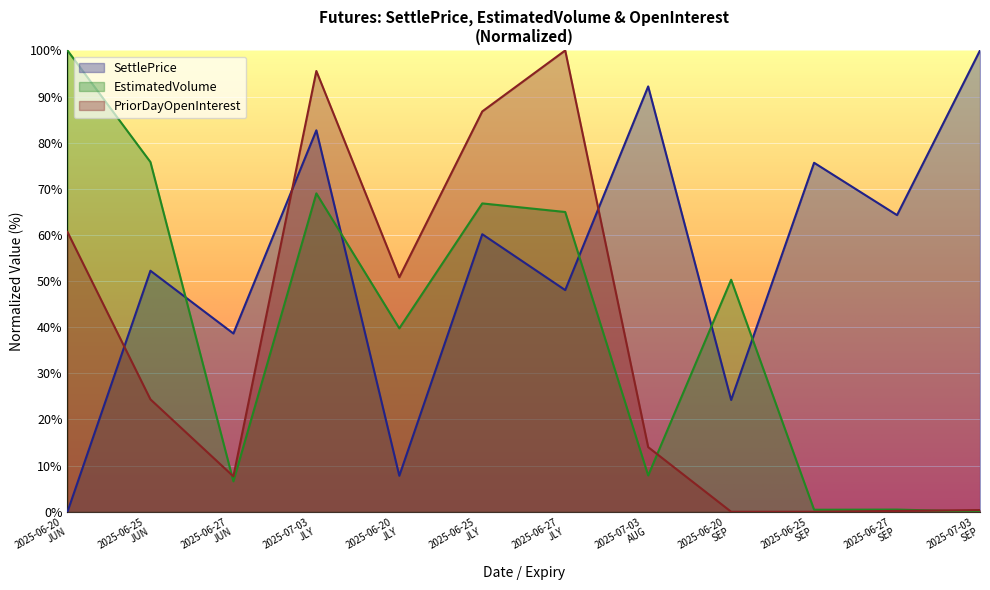

How many values in the SettlePrice series are below 60?

6